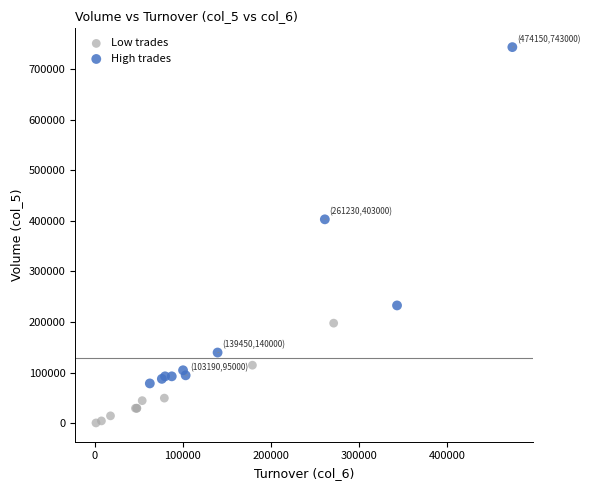

Which series contains the lowest Y value?

Low trades